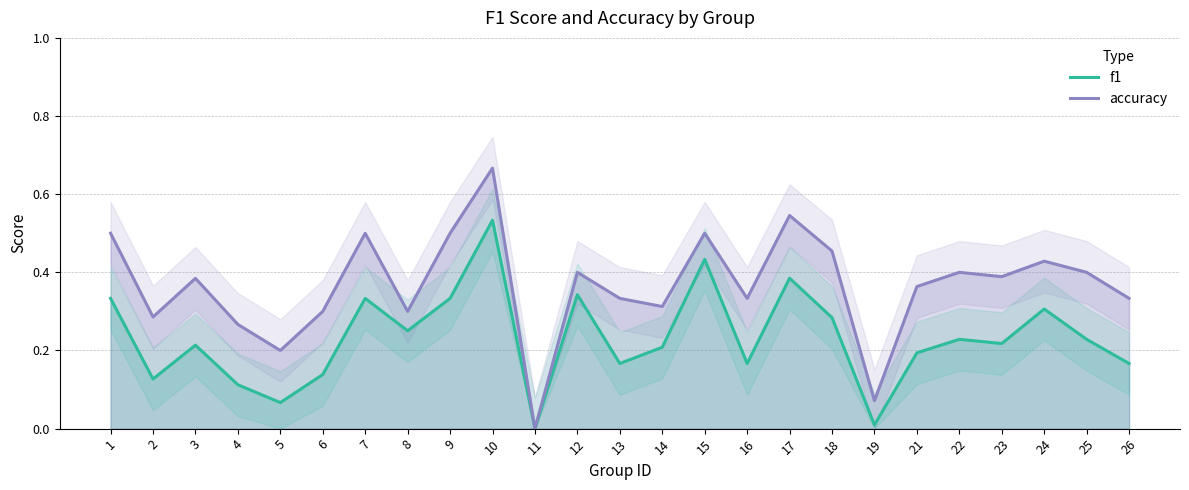

Rank the categories by accuracy value from highest to lowest.

10, 17, 1, 7, 9, 15, 18, 24, 12, 22, 25, 23, 3, 21, 13, 16, 26, 14, 6, 8, 2, 4, 5, 19, 11